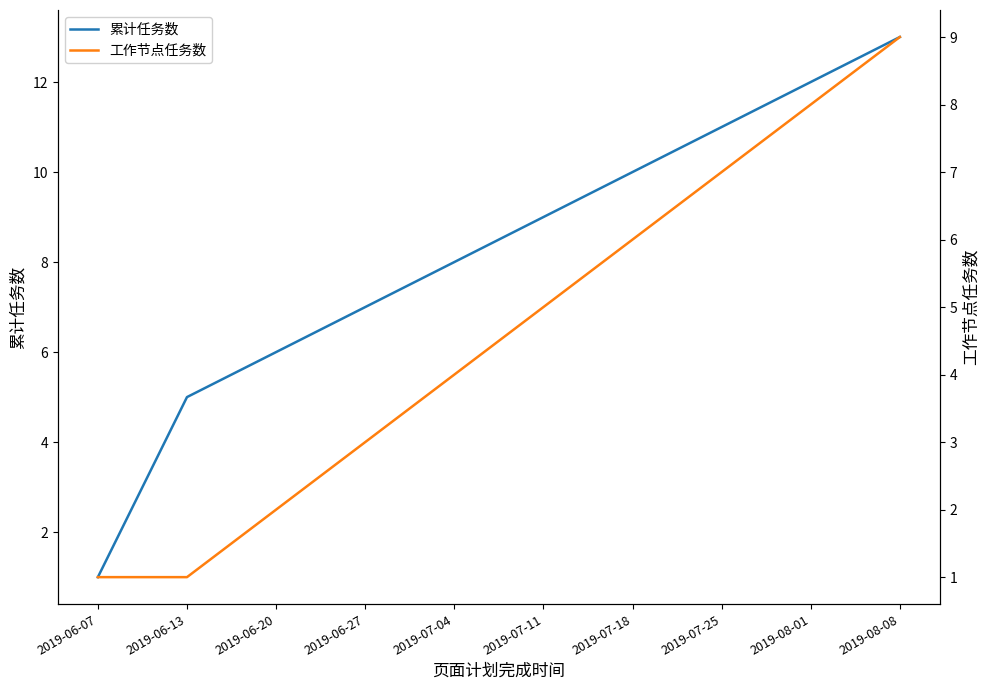

True or false: 工作节点任务数 and 累计任务数 cross at least once.

False